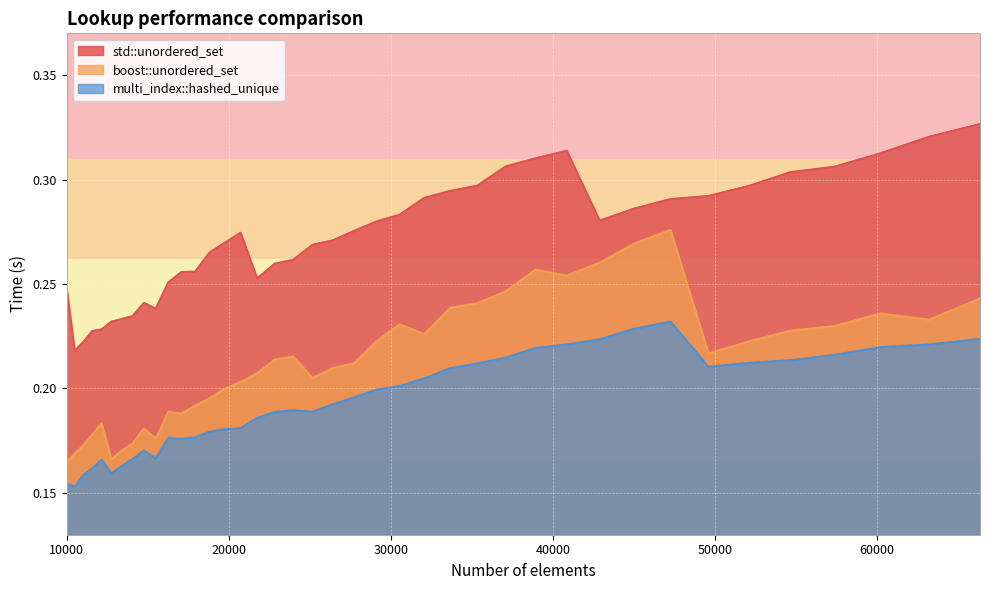

Reading left to right, transcribe all the data shown in this chart.

std::unordered_set: 10000=0.2	10500=0.2	11025=0.2	11576=0.2	12154=0.2	12760=0.2	13396=0.2	14063=0.2	14763=0.2	15498=0.2	16269=0.3	17078=0.3	17927=0.3	18818=0.3	19753=0.3	20734=0.3	21764=0.3	22845=0.3	23980=0.3	25171=0.3	26421=0.3	27733=0.3	29110=0.3	30555=0.3	32072=0.3	33664=0.3	35335=0.3	37089=0.3	38930=0.3	40863=0.3	42892=0.3	45022=0.3	47258=0.3	49605=0.3	52069=0.3	54656=0.3	57372=0.3	60223=0.3	63216=0.3	66358=0.3
boost::unordered_set: 10000=0.2	10500=0.2	11025=0.2	11576=0.2	12154=0.2	12760=0.2	13396=0.2	14063=0.2	14763=0.2	15498=0.2	16269=0.2	17078=0.2	17927=0.2	18818=0.2	19753=0.2	20734=0.2	21764=0.2	22845=0.2	23980=0.2	25171=0.2	26421=0.2	27733=0.2	29110=0.2	30555=0.2	32072=0.2	33664=0.2	35335=0.2	37089=0.2	38930=0.3	40863=0.3	42892=0.3	45022=0.3	47258=0.3	49605=0.2	52069=0.2	54656=0.2	57372=0.2	60223=0.2	63216=0.2	66358=0.2
multi_index::hashed_unique: 10000=0.2	10500=0.2	11025=0.2	11576=0.2	12154=0.2	12760=0.2	13396=0.2	14063=0.2	14763=0.2	15498=0.2	16269=0.2	17078=0.2	17927=0.2	18818=0.2	19753=0.2	20734=0.2	21764=0.2	22845=0.2	23980=0.2	25171=0.2	26421=0.2	27733=0.2	29110=0.2	30555=0.2	32072=0.2	33664=0.2	35335=0.2	37089=0.2	38930=0.2	40863=0.2	42892=0.2	45022=0.2	47258=0.2	49605=0.2	52069=0.2	54656=0.2	57372=0.2	60223=0.2	63216=0.2	66358=0.2